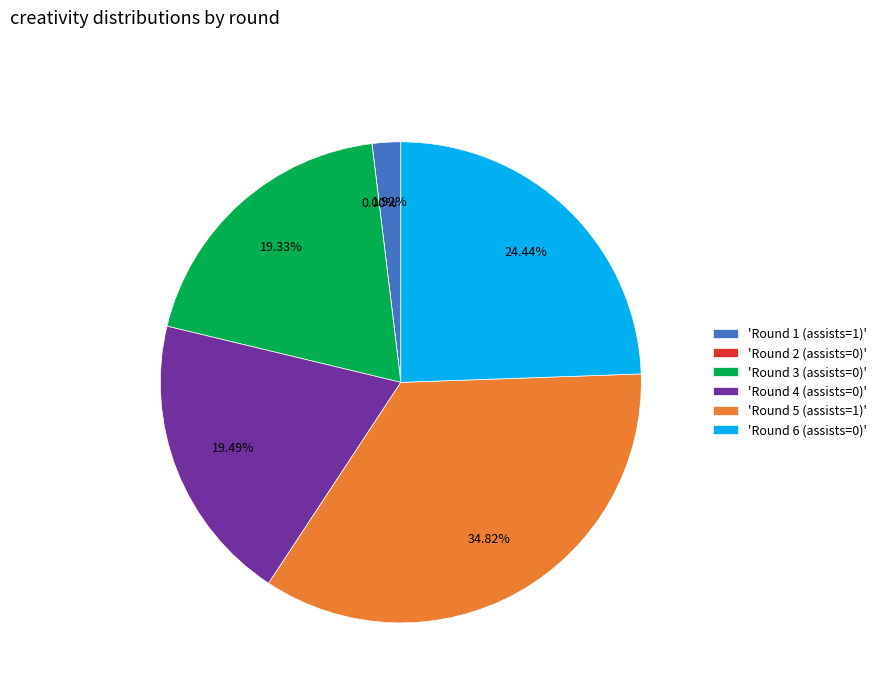

Does Round 4 (assists=0) account for over 50% of the chart?

No